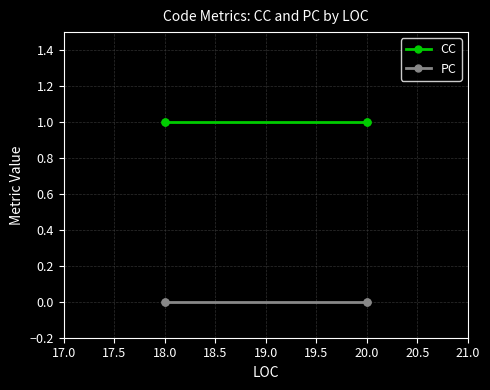

The value of CC at 20.0 is 0. True or false?

False